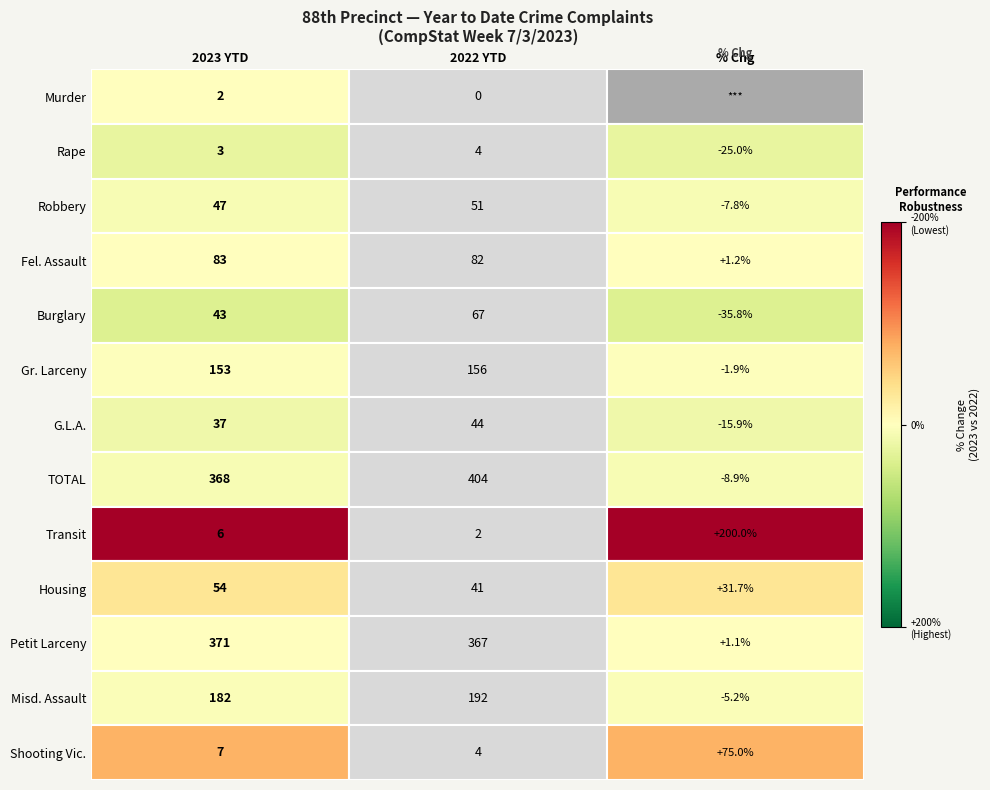

Is the value of Petit Larceny at 1 greater than the value of Fel. Assault at 1?

Yes